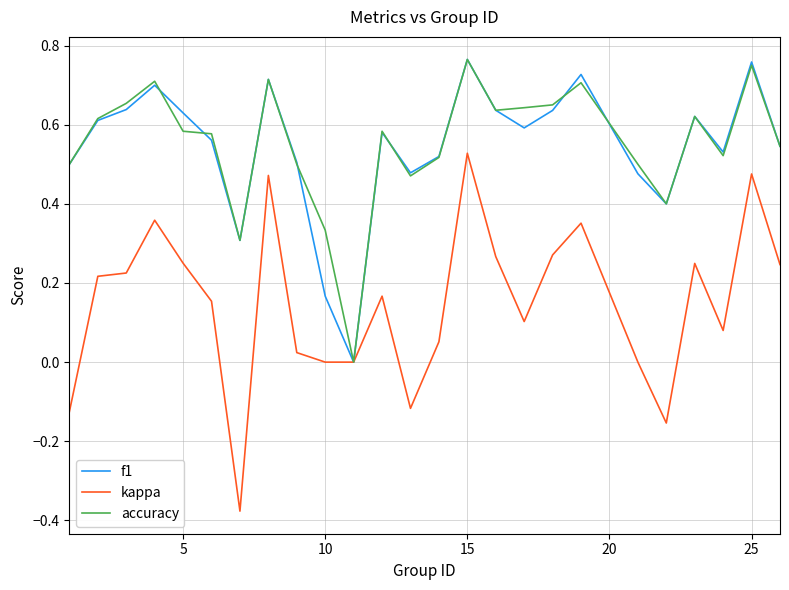

Which series has the largest range (max minus min)?

kappa